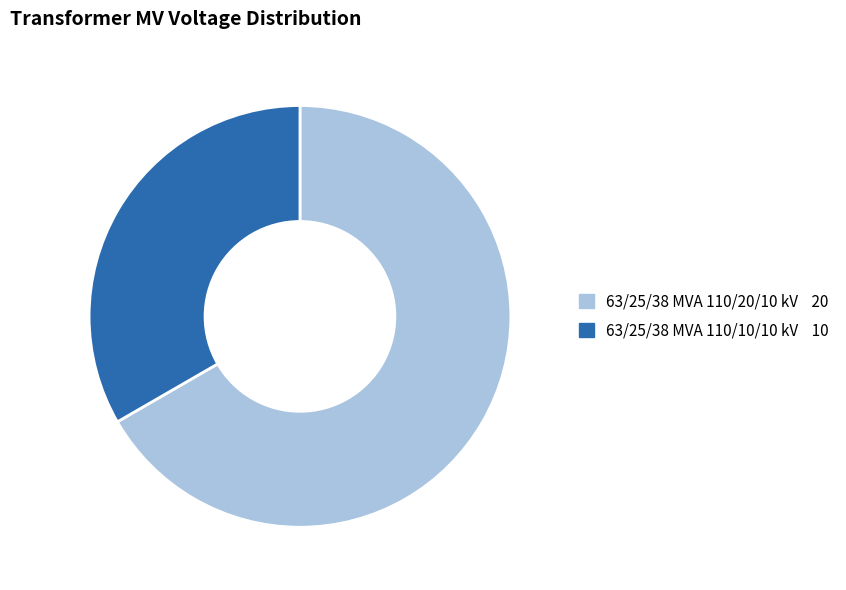

True or false: 63/25/38 MVA 110/10/10 kV accounts for 33% of the total.

True